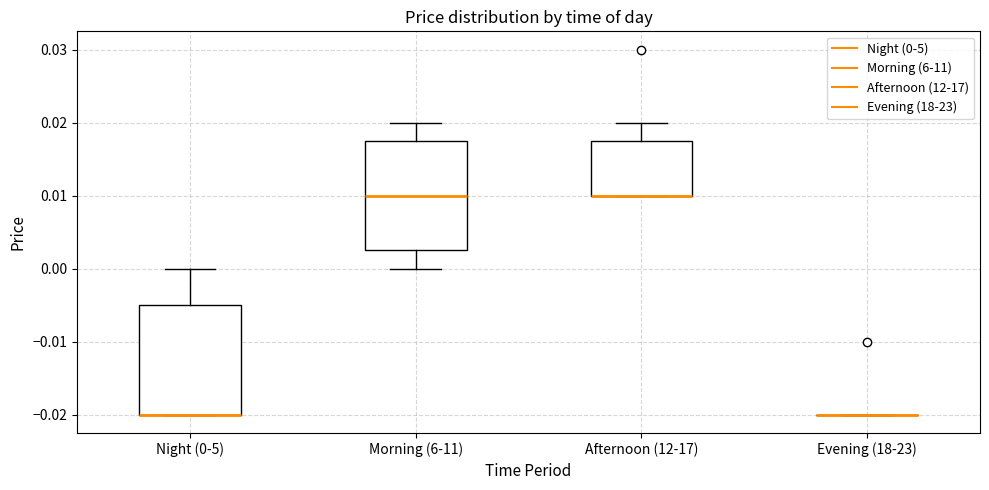

Reading left to right, read every box against the y-axis: the position of its median line, the range the box covers, and the ends of its whiskers. The values are not printed on the chart, so give them approximately, as read against the axis.

Night (0-5): median -0.020 (drawn on the box's lower edge), box -0.020 to -0.005, whiskers -0.020 to 0.000
Morning (6-11): median 0.010, box 0.003 to 0.018, whiskers 0.000 to 0.020
Afternoon (12-17): median 0.010 (drawn on the box's lower edge), box 0.010 to 0.018, whiskers 0.010 to 0.020
Evening (18-23): box collapsed to a line at -0.020, whiskers -0.020 to -0.020